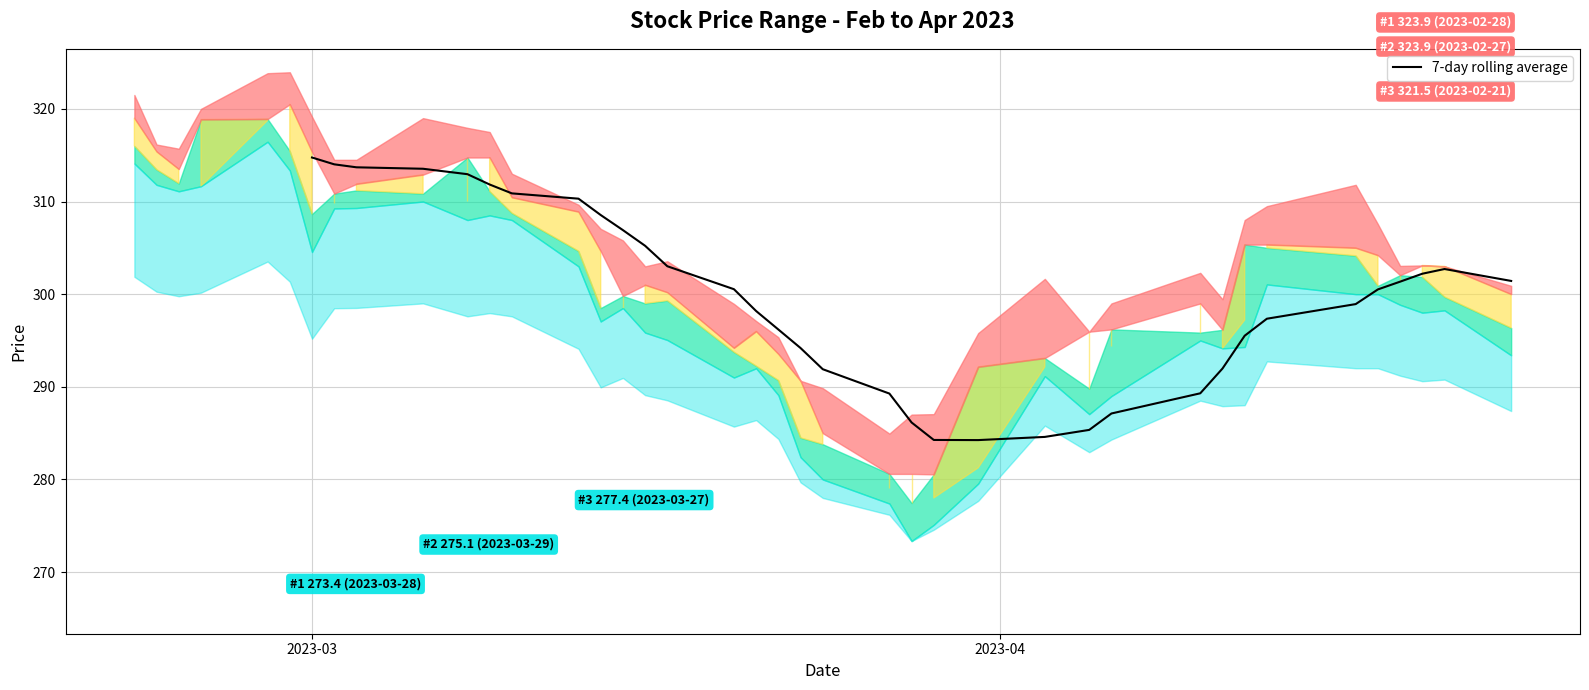

At which category does the chart reach its peak across all series?

2023-03